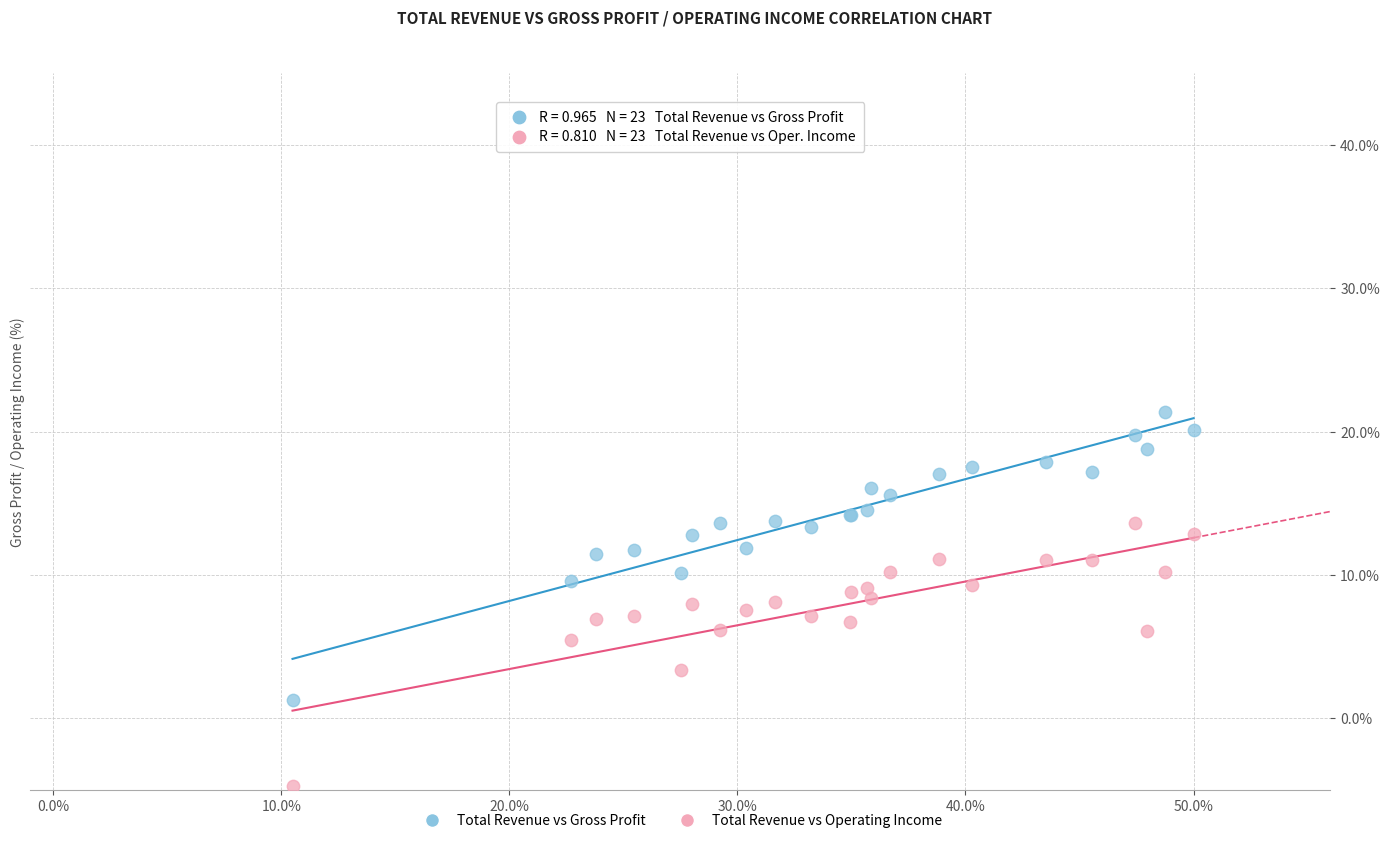

Which series reaches the maximum Y coordinate?

Total Revenue vs Gross Profit